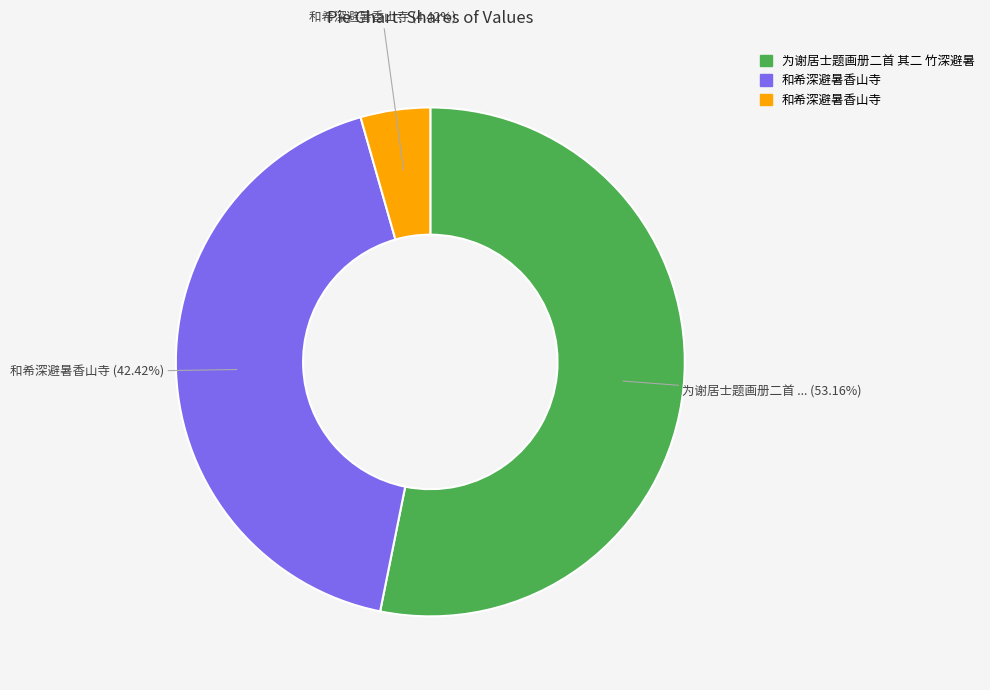

Is there a majority slice in this chart?

Yes